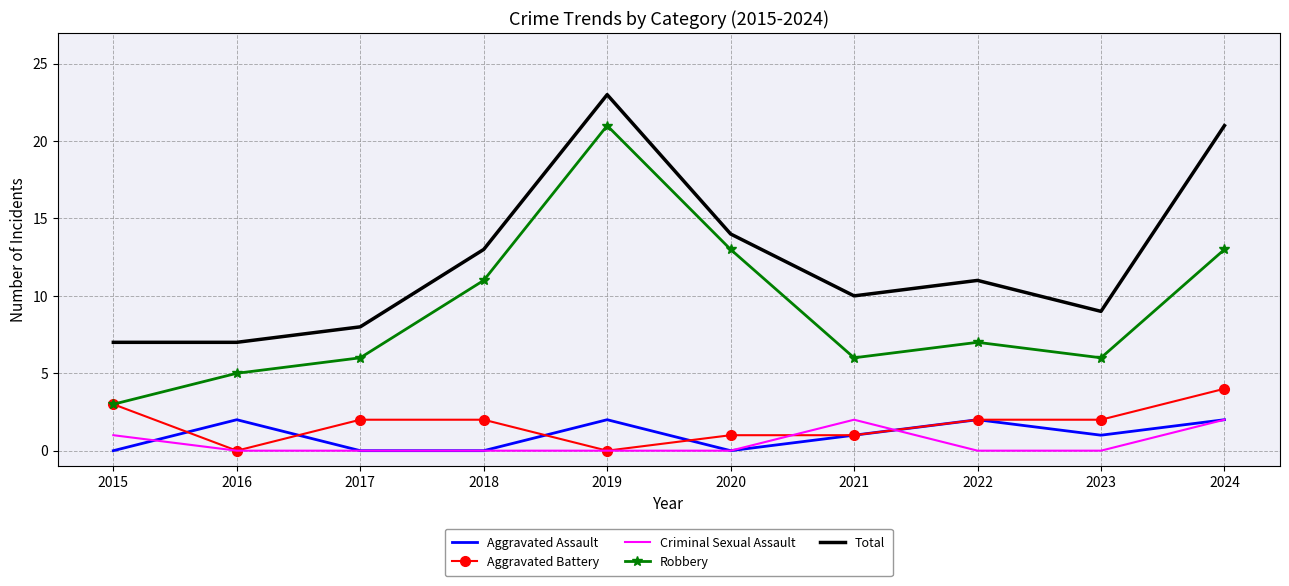

At which category is the sum across all series the highest?

2019